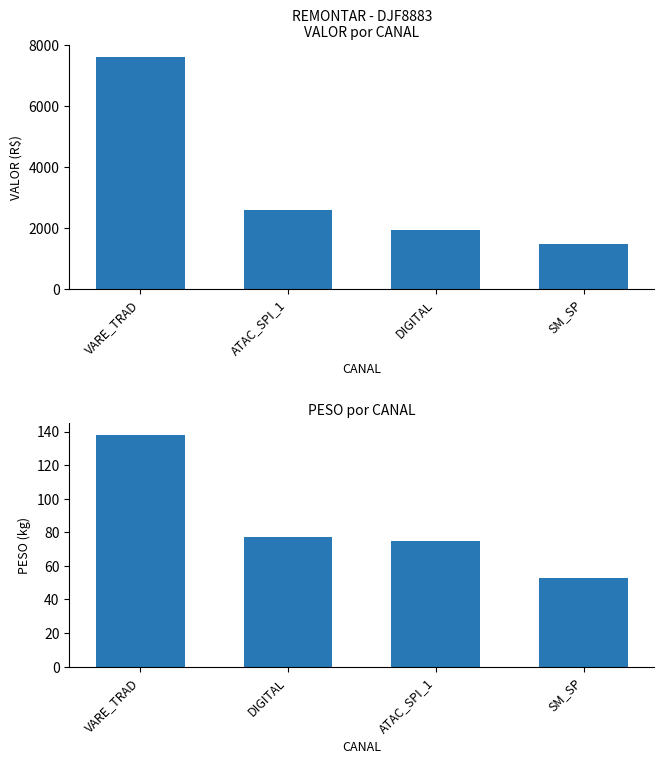

What is the minimum value shown in the chart?

52.9